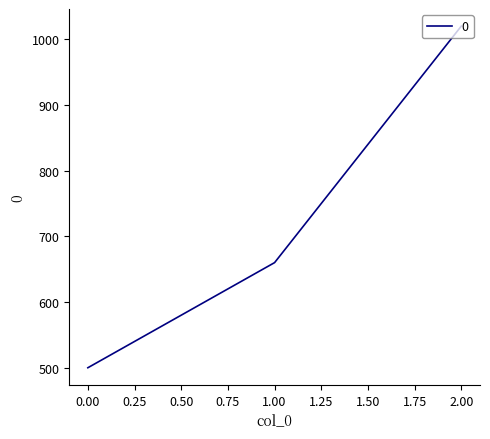

What is the change in value from 0.00 to 2.00?

+520